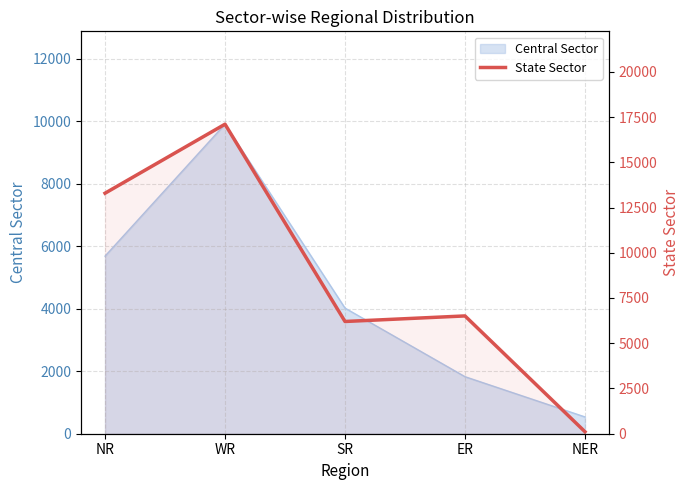

What is the label of the 3rd point from the right?

SR